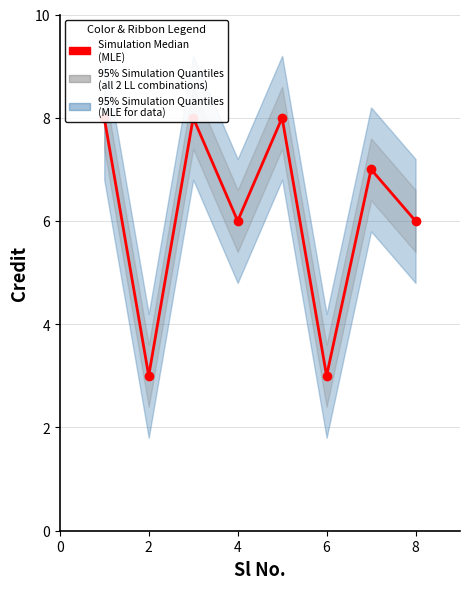

True or false: Simulation Median (MLE) and Simulation Median
(MLE) intersect in this chart.

False